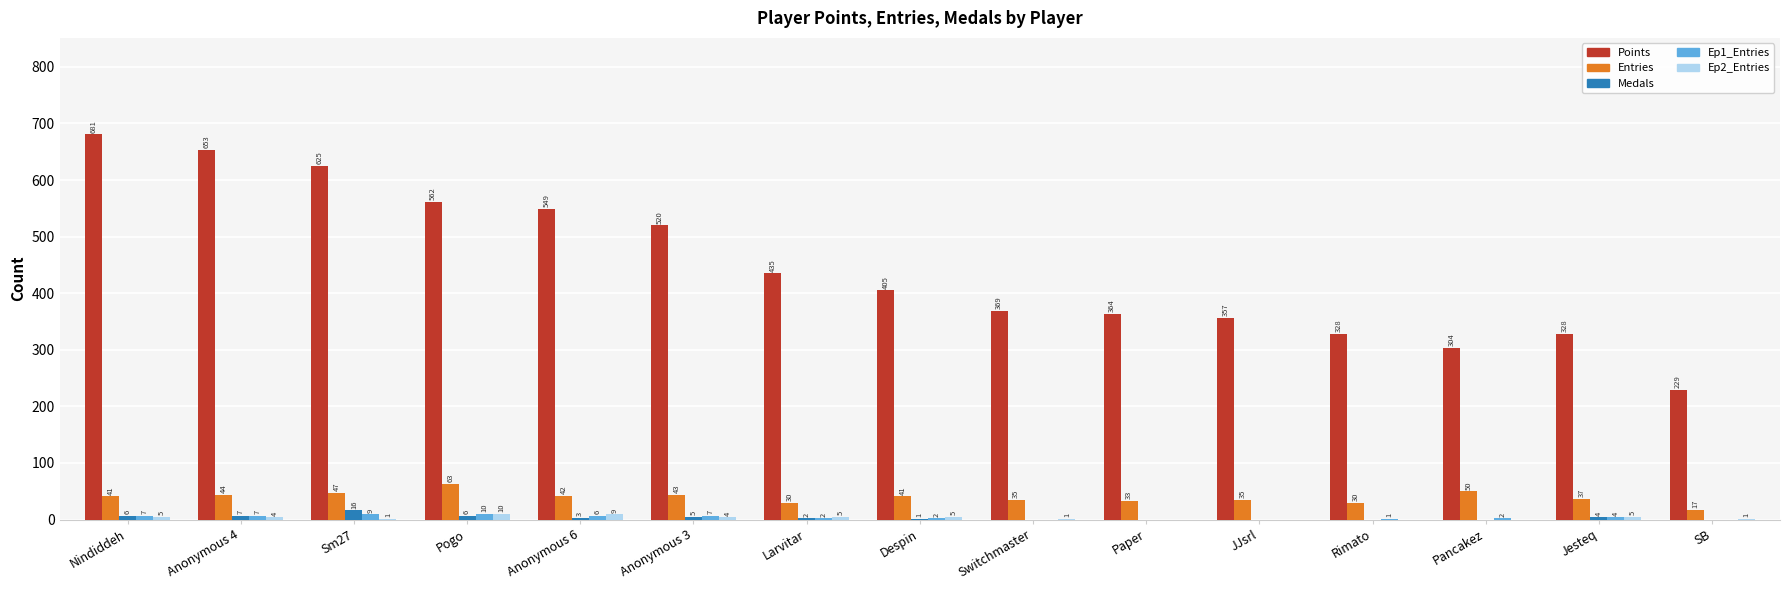

What are all the series names shown in the legend?

Points, Entries, Medals, Ep1_Entries, Ep2_Entries